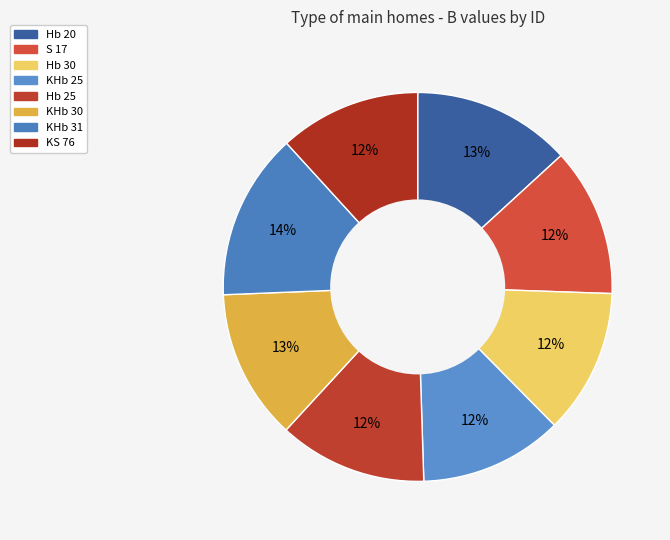

How many slices are in this pie chart?

8